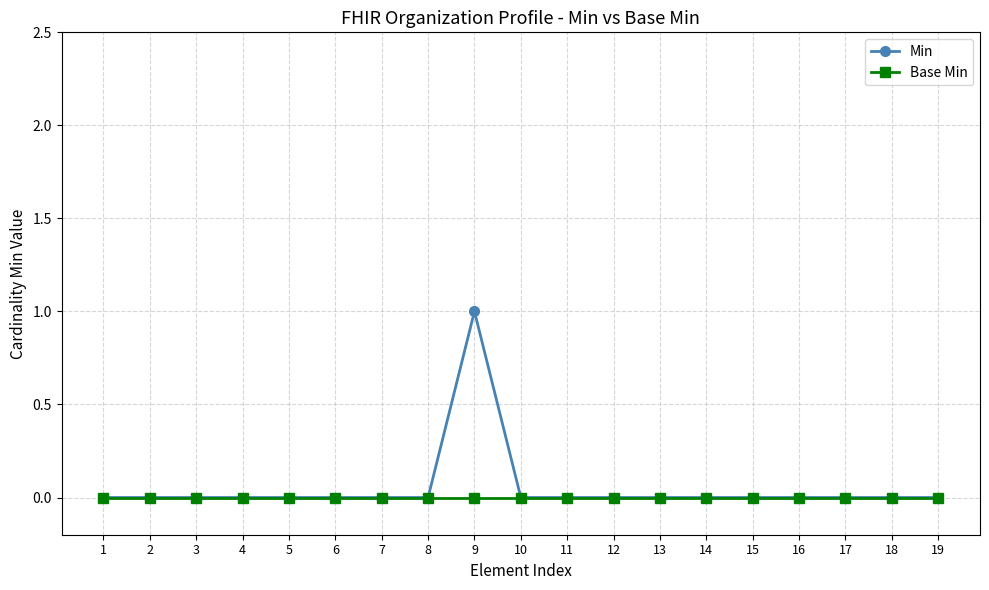

Reading left to right, extract all data points from this chart.

Min: 0	0	0	0	0	0	0	0	1	0	0	0	0	0	0	0	0	0	0
Base Min: 0	0	0	0	0	0	0	0	0	0	0	0	0	0	0	0	0	0	0